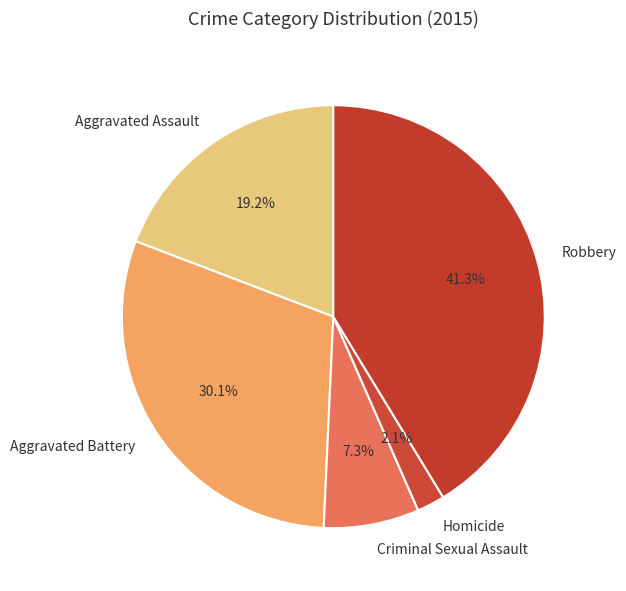

Which has a higher value, Criminal Sexual Assault or Aggravated Assault?

Aggravated Assault